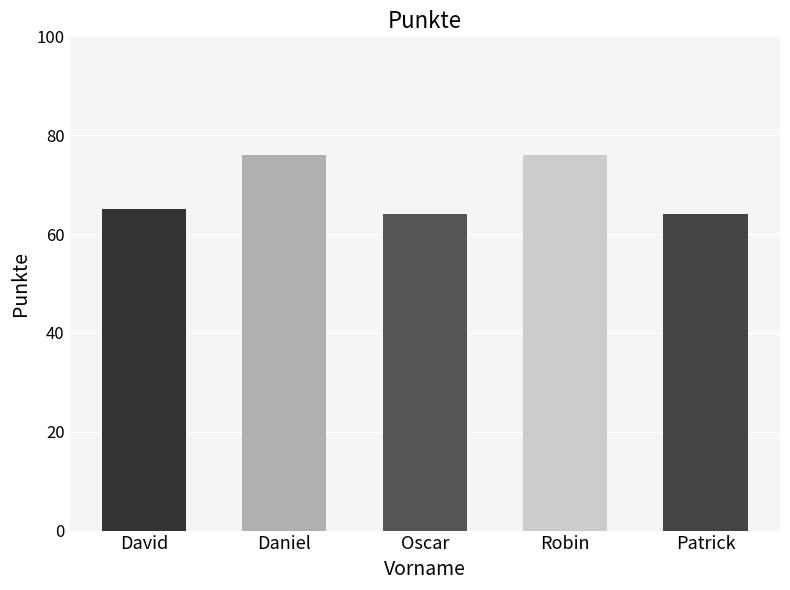

What is the difference between the maximum and minimum values?

12